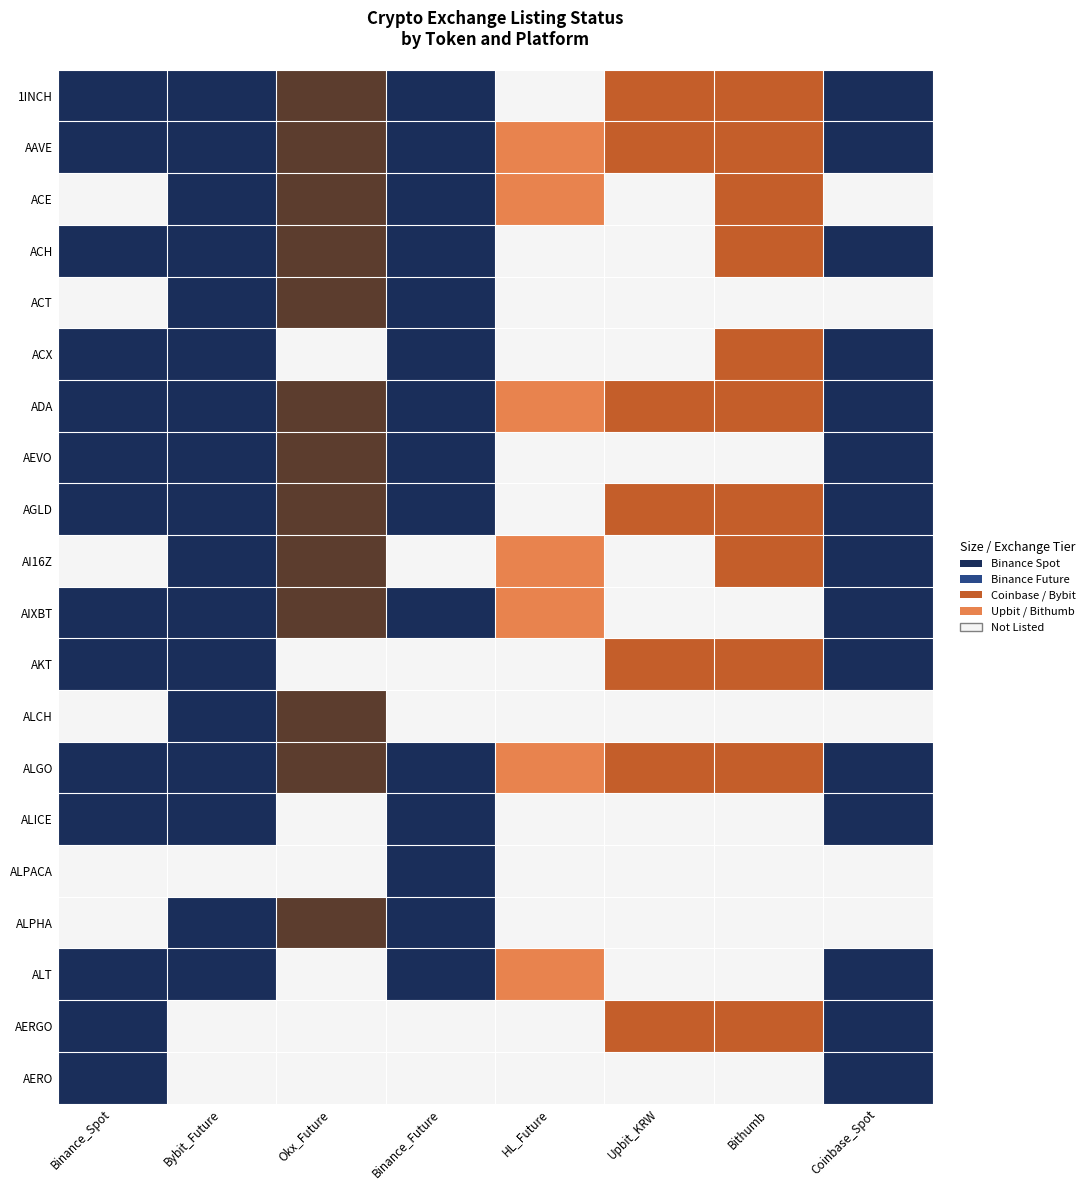

Reading left to right, list all the values displayed in this chart.

1INCH: Binance_Spot=1.0	Bybit_Future=0.8	Okx_Future=0.7	Binance_Future=0.9	HL_Future=0.0	Upbit_KRW=0.5	Bithumb=0.3	Coinbase_Spot=0.8
AAVE: Binance_Spot=1.0	Bybit_Future=0.8	Okx_Future=0.7	Binance_Future=0.9	HL_Future=0.2	Upbit_KRW=0.5	Bithumb=0.3	Coinbase_Spot=0.8
ACE: Binance_Spot=0.0	Bybit_Future=0.8	Okx_Future=0.7	Binance_Future=0.9	HL_Future=0.2	Upbit_KRW=0.0	Bithumb=0.3	Coinbase_Spot=0.0
ACH: Binance_Spot=1.0	Bybit_Future=0.8	Okx_Future=0.7	Binance_Future=0.9	HL_Future=0.0	Upbit_KRW=0.0	Bithumb=0.3	Coinbase_Spot=0.8
ACT: Binance_Spot=0.0	Bybit_Future=0.8	Okx_Future=0.7	Binance_Future=0.9	HL_Future=0.0	Upbit_KRW=0.0	Bithumb=0.0	Coinbase_Spot=0.0
ACX: Binance_Spot=1.0	Bybit_Future=0.8	Okx_Future=0.0	Binance_Future=0.9	HL_Future=0.0	Upbit_KRW=0.0	Bithumb=0.3	Coinbase_Spot=0.8
ADA: Binance_Spot=1.0	Bybit_Future=0.8	Okx_Future=0.7	Binance_Future=0.9	HL_Future=0.2	Upbit_KRW=0.5	Bithumb=0.3	Coinbase_Spot=0.8
AEVO: Binance_Spot=1.0	Bybit_Future=0.8	Okx_Future=0.7	Binance_Future=0.9	HL_Future=0.0	Upbit_KRW=0.0	Bithumb=0.0	Coinbase_Spot=0.8
AGLD: Binance_Spot=1.0	Bybit_Future=0.8	Okx_Future=0.7	Binance_Future=0.9	HL_Future=0.0	Upbit_KRW=0.5	Bithumb=0.3	Coinbase_Spot=0.8
AI16Z: Binance_Spot=0.0	Bybit_Future=0.8	Okx_Future=0.7	Binance_Future=0.0	HL_Future=0.2	Upbit_KRW=0.0	Bithumb=0.3	Coinbase_Spot=0.8
AIXBT: Binance_Spot=1.0	Bybit_Future=0.8	Okx_Future=0.7	Binance_Future=0.9	HL_Future=0.2	Upbit_KRW=0.0	Bithumb=0.0	Coinbase_Spot=0.8
AKT: Binance_Spot=1.0	Bybit_Future=0.8	Okx_Future=0.0	Binance_Future=0.0	HL_Future=0.0	Upbit_KRW=0.5	Bithumb=0.3	Coinbase_Spot=0.8
ALCH: Binance_Spot=0.0	Bybit_Future=0.8	Okx_Future=0.7	Binance_Future=0.0	HL_Future=0.0	Upbit_KRW=0.0	Bithumb=0.0	Coinbase_Spot=0.0
ALGO: Binance_Spot=1.0	Bybit_Future=0.8	Okx_Future=0.7	Binance_Future=0.9	HL_Future=0.2	Upbit_KRW=0.5	Bithumb=0.3	Coinbase_Spot=0.8
ALICE: Binance_Spot=1.0	Bybit_Future=0.8	Okx_Future=0.0	Binance_Future=0.9	HL_Future=0.0	Upbit_KRW=0.0	Bithumb=0.0	Coinbase_Spot=0.8
ALPACA: Binance_Spot=0.0	Bybit_Future=0.0	Okx_Future=0.0	Binance_Future=0.9	HL_Future=0.0	Upbit_KRW=0.0	Bithumb=0.0	Coinbase_Spot=0.0
ALPHA: Binance_Spot=0.0	Bybit_Future=0.8	Okx_Future=0.7	Binance_Future=0.9	HL_Future=0.0	Upbit_KRW=0.0	Bithumb=0.0	Coinbase_Spot=0.0
ALT: Binance_Spot=1.0	Bybit_Future=0.8	Okx_Future=0.0	Binance_Future=0.9	HL_Future=0.2	Upbit_KRW=0.0	Bithumb=0.0	Coinbase_Spot=0.8
AERGO: Binance_Spot=1.0	Bybit_Future=0.0	Okx_Future=0.0	Binance_Future=0.0	HL_Future=0.0	Upbit_KRW=0.5	Bithumb=0.3	Coinbase_Spot=0.8
AERO: Binance_Spot=1.0	Bybit_Future=0.0	Okx_Future=0.0	Binance_Future=0.0	HL_Future=0.0	Upbit_KRW=0.0	Bithumb=0.0	Coinbase_Spot=0.8